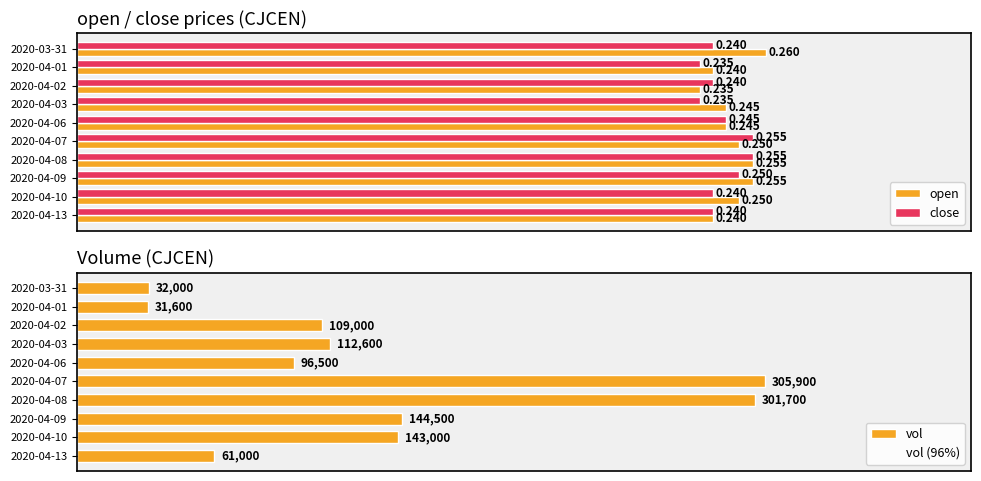

Where is vol nearest to the value 168750?

2020-04-09